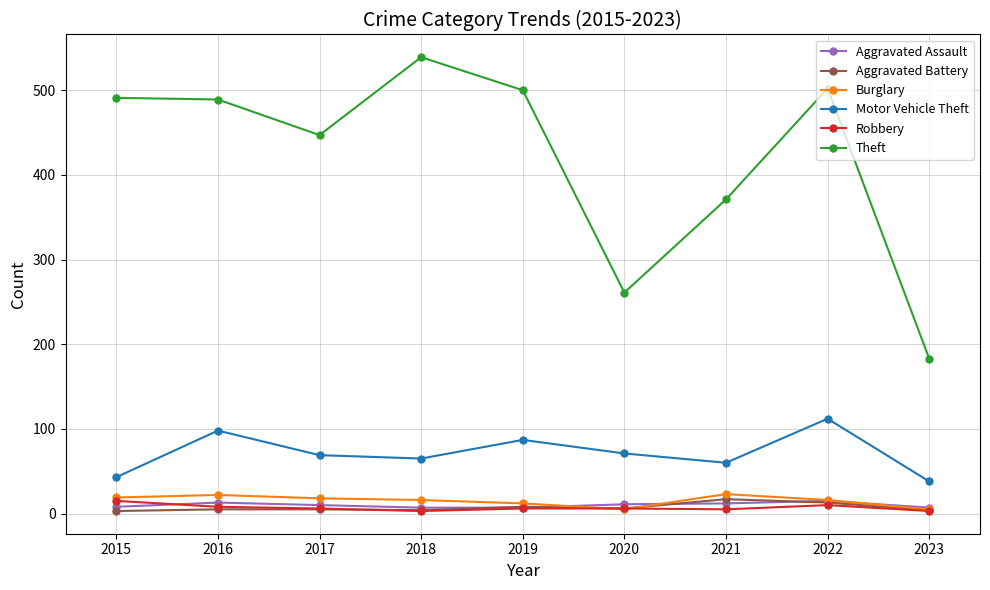

True or false: Burglary and Theft intersect in this chart.

False